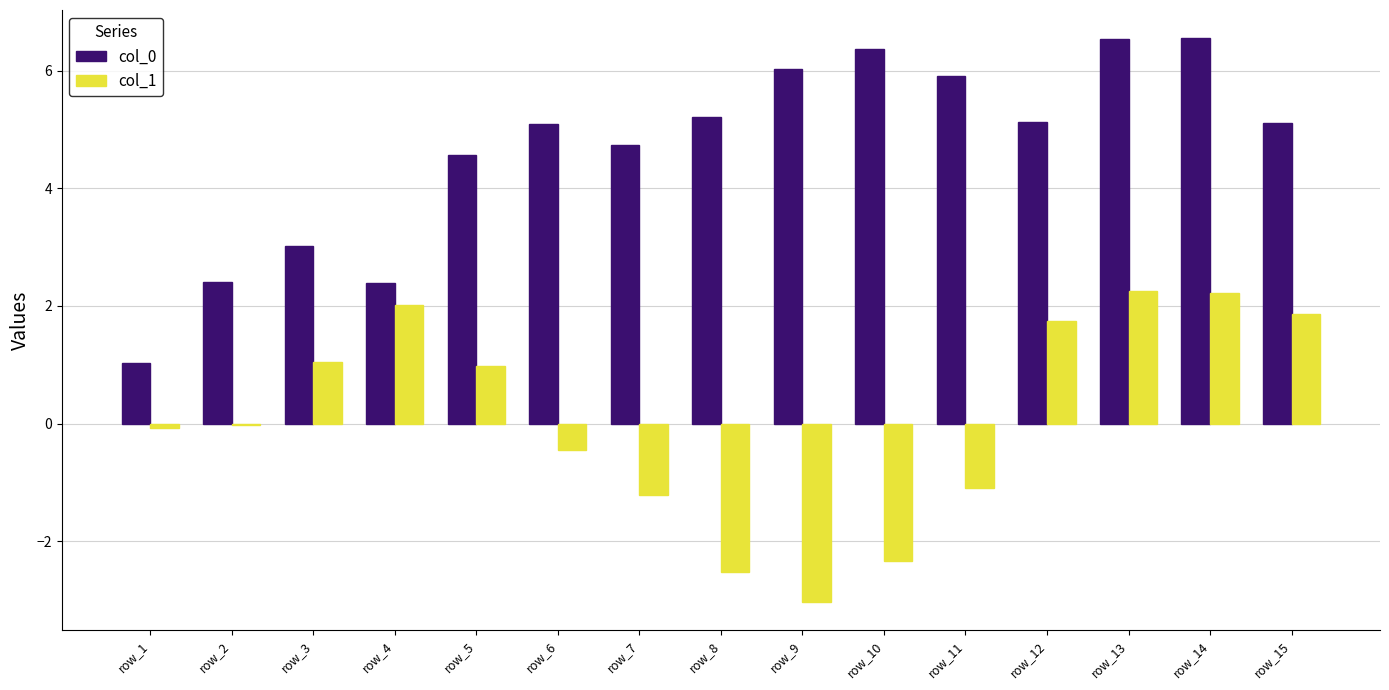

What is the value of the col_1 bar at the 9th from the left?

-3.0